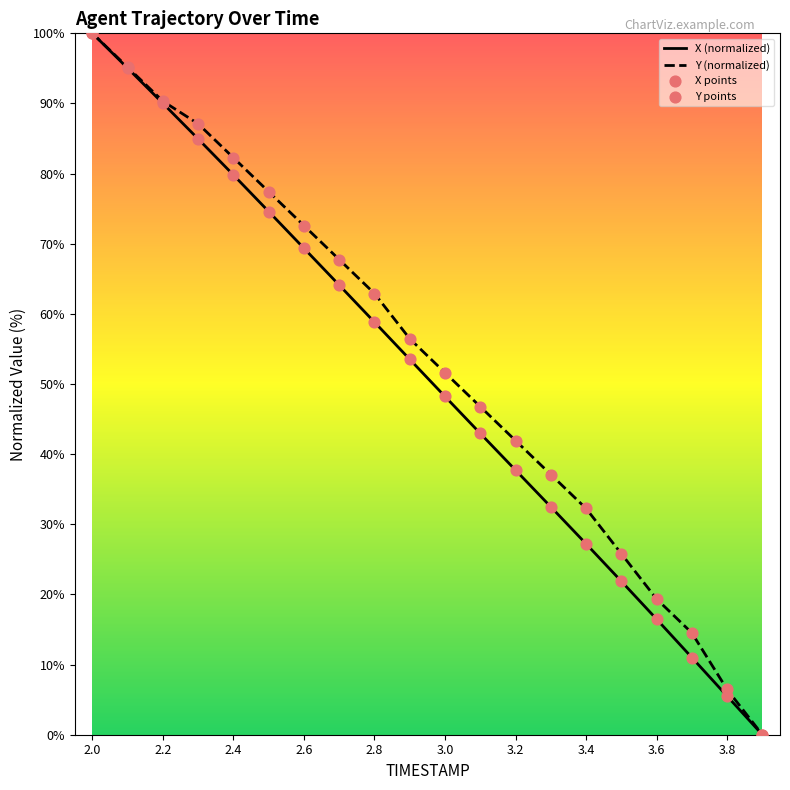

Which series has the largest total across all categories?

Y (normalized)